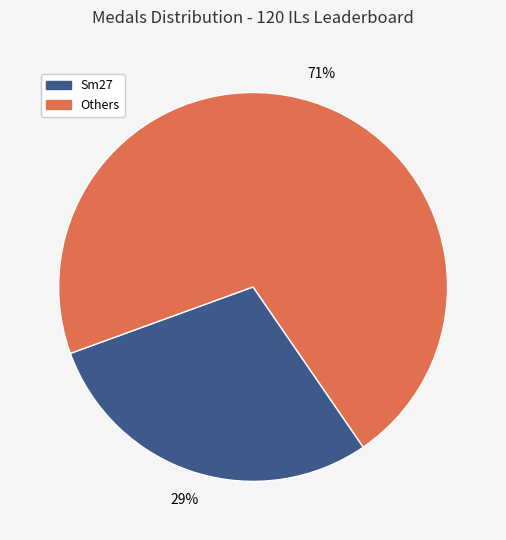

Which category has the smallest portion of the pie?

Sm27